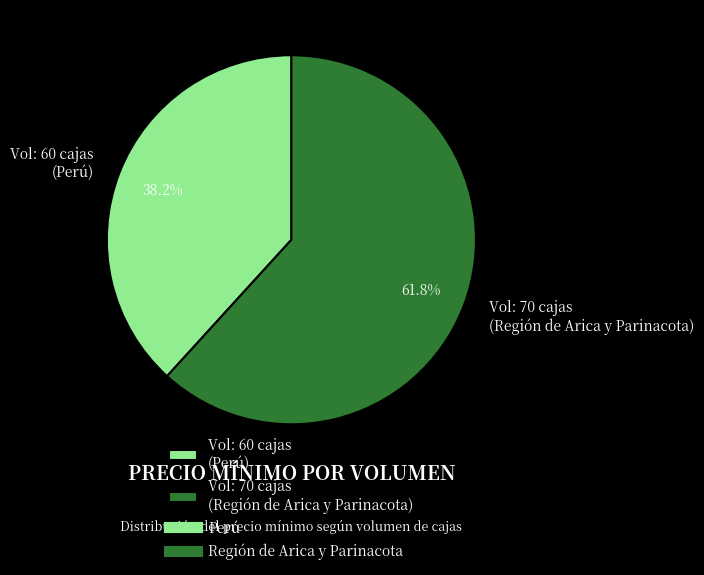

What portion of the pie excludes Vol: 60 cajas (Perú)?

61.8%